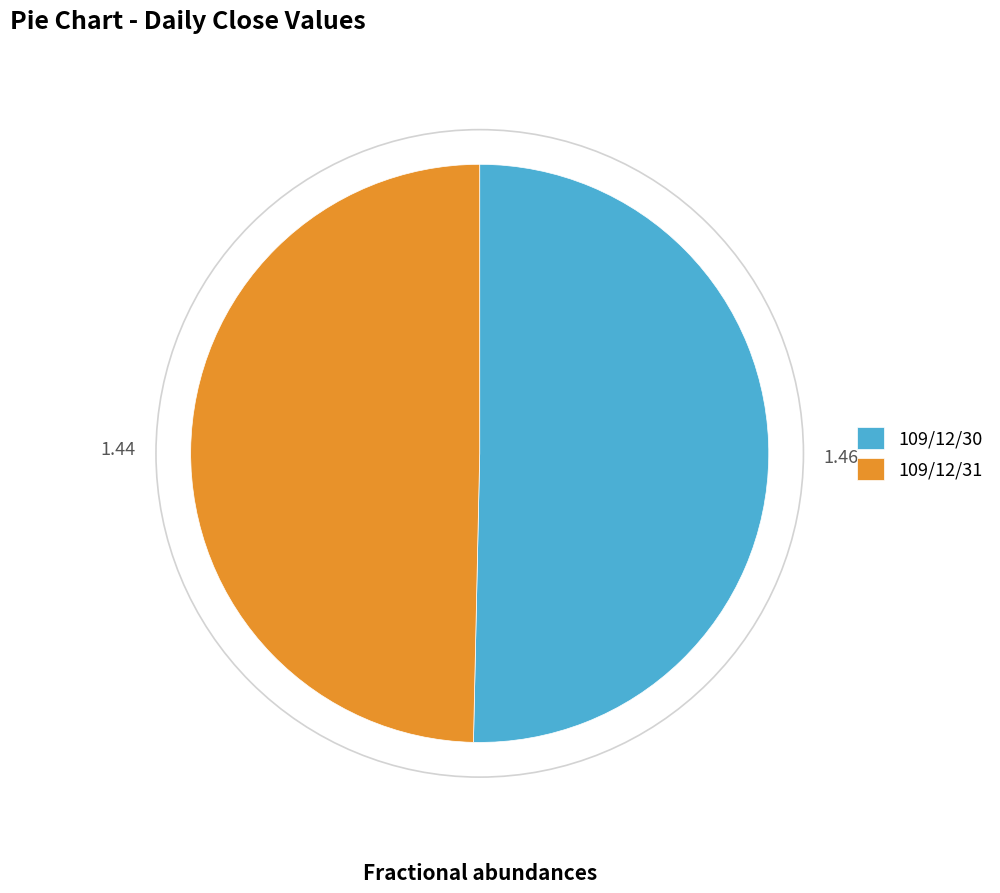

Which has a higher value, 109/12/31 or 109/12/30?

109/12/30